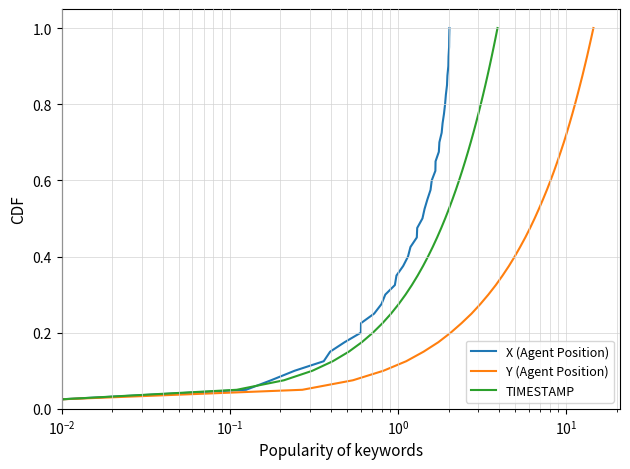

Is it true that TIMESTAMP equals 0.4 at 10?

False